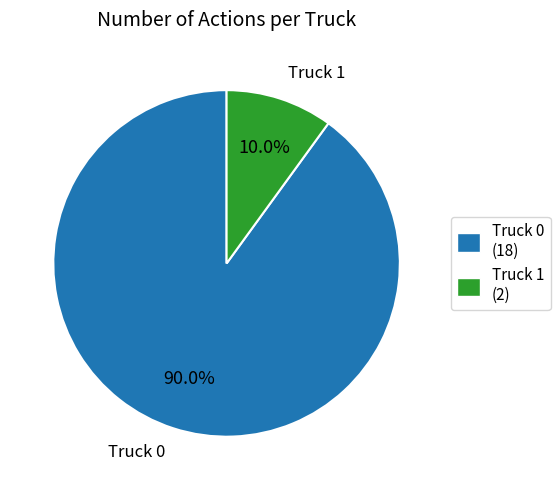

What percentage is the Truck 0 slice, to the nearest percent?

90%